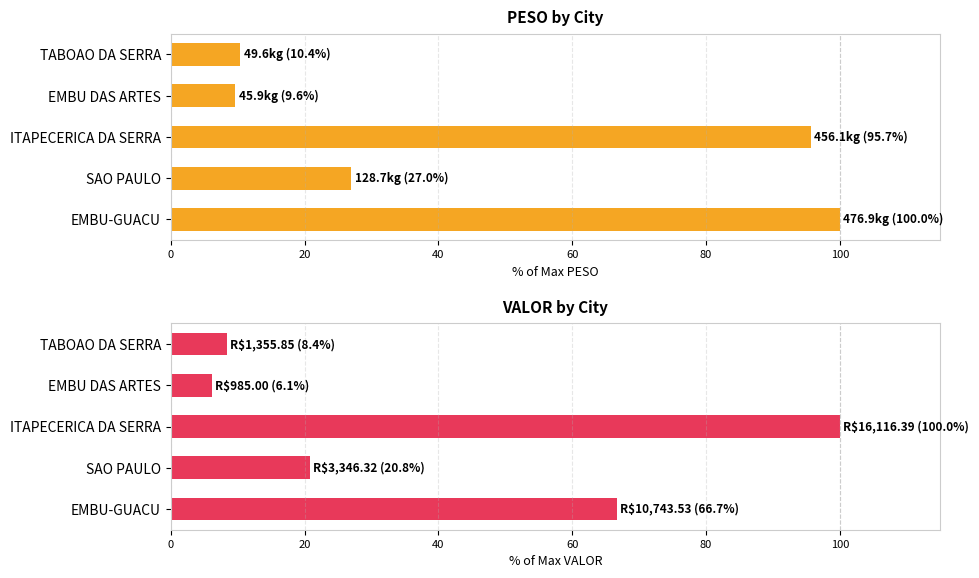

List the series in order of their peak value, highest first.

PESO, VALOR